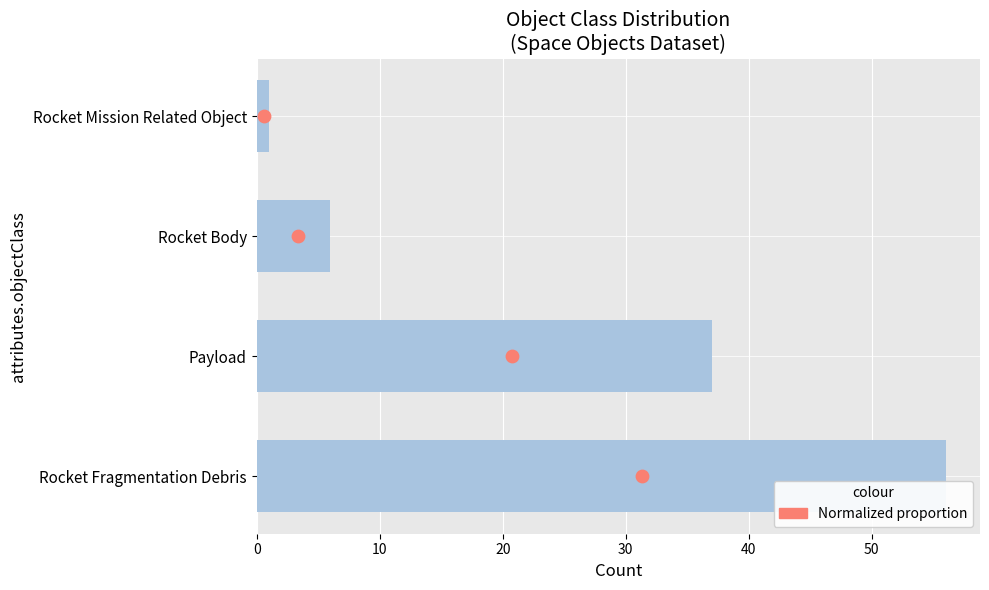

What is the total value across all series at 0?

56